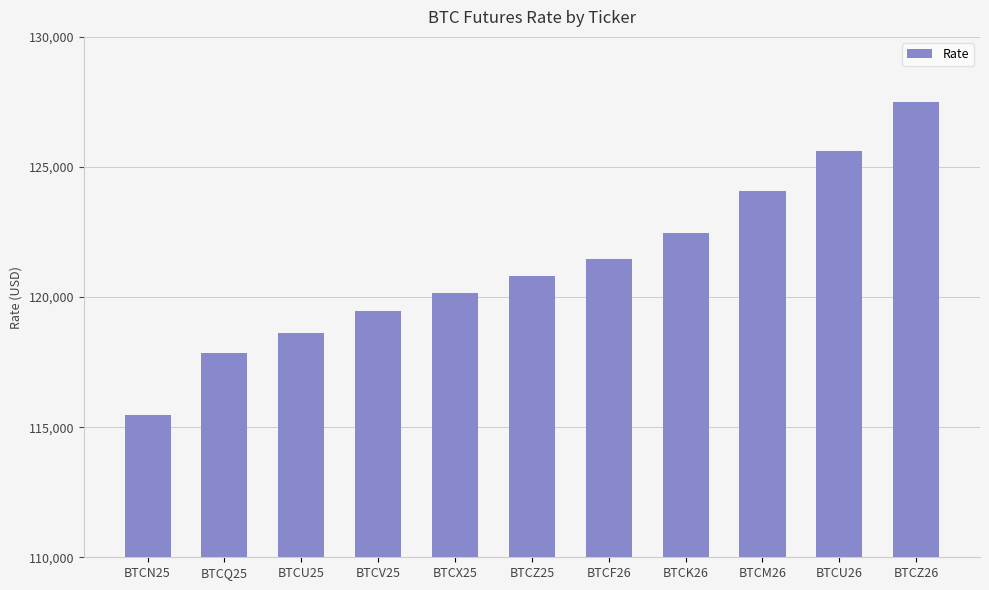

Reading left to right, extract all data points from this chart.

115484.7	117860.0	118610.0	119465.0	120170.0	120810.0	121450.0	122460.0	124060.0	125630.0	127500.0